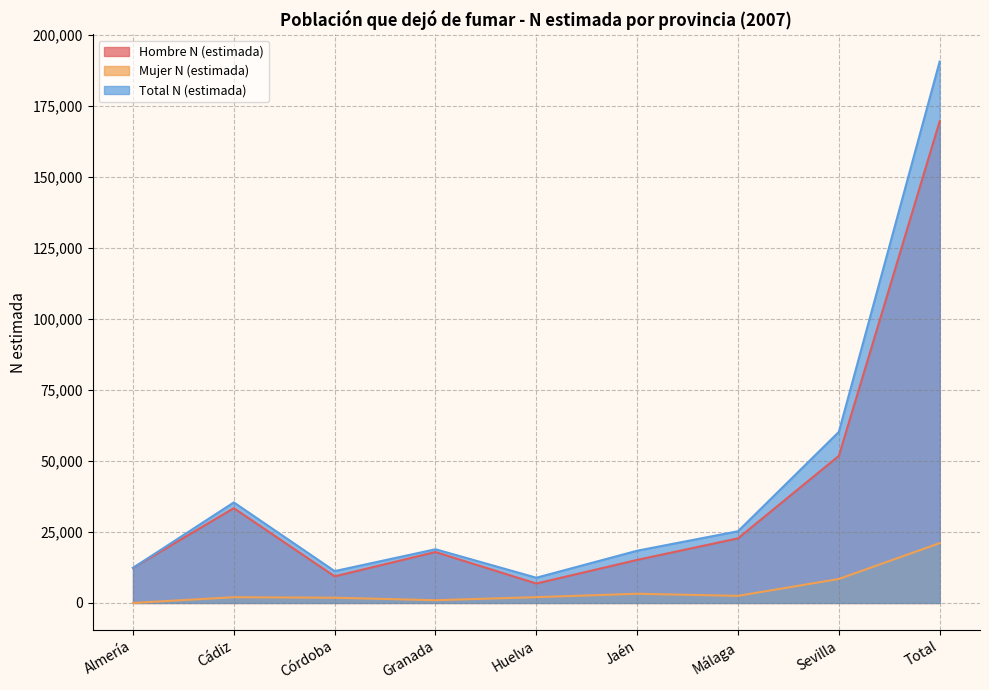

What is the maximum value shown in the chart?

190550